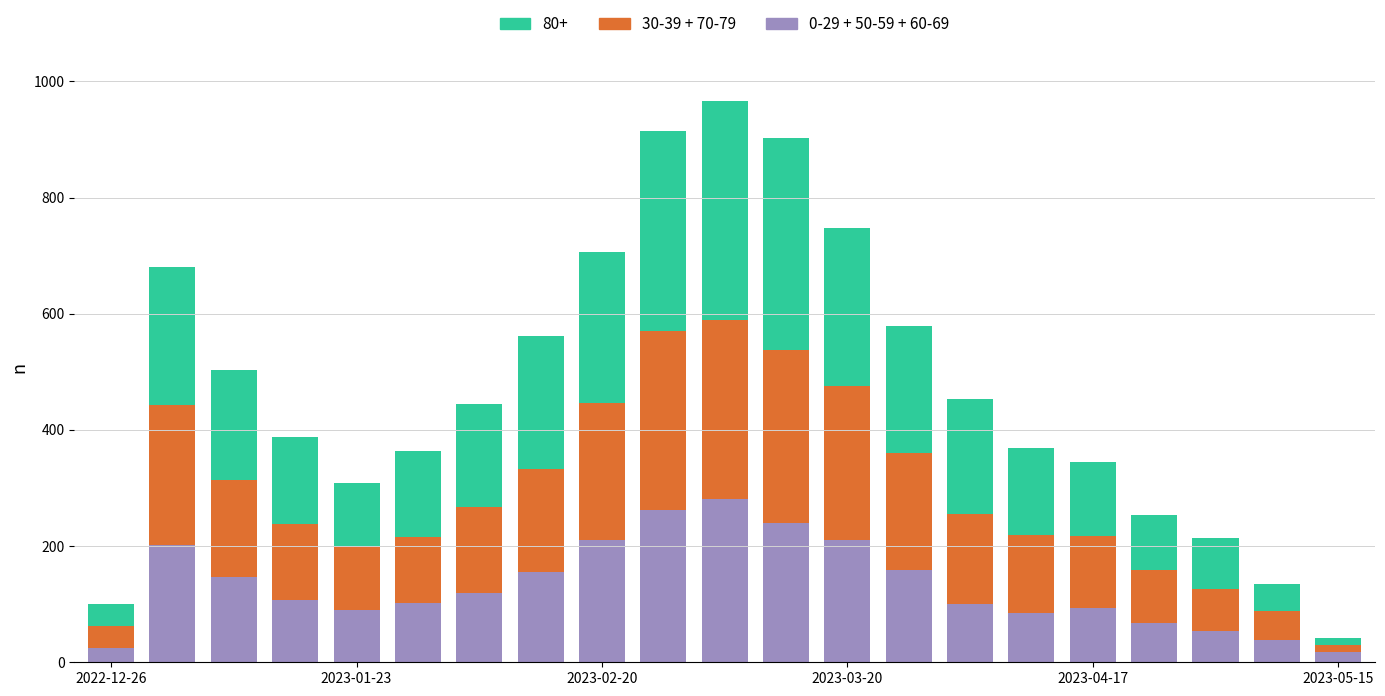

What is the lowest value of the 0-29 + 50-59 + 60-69 series?

18